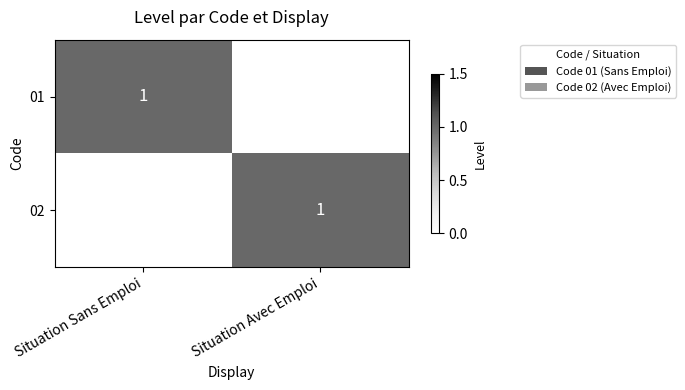

True or false: 01 has a value of 1 at Situation Sans Emploi.

True